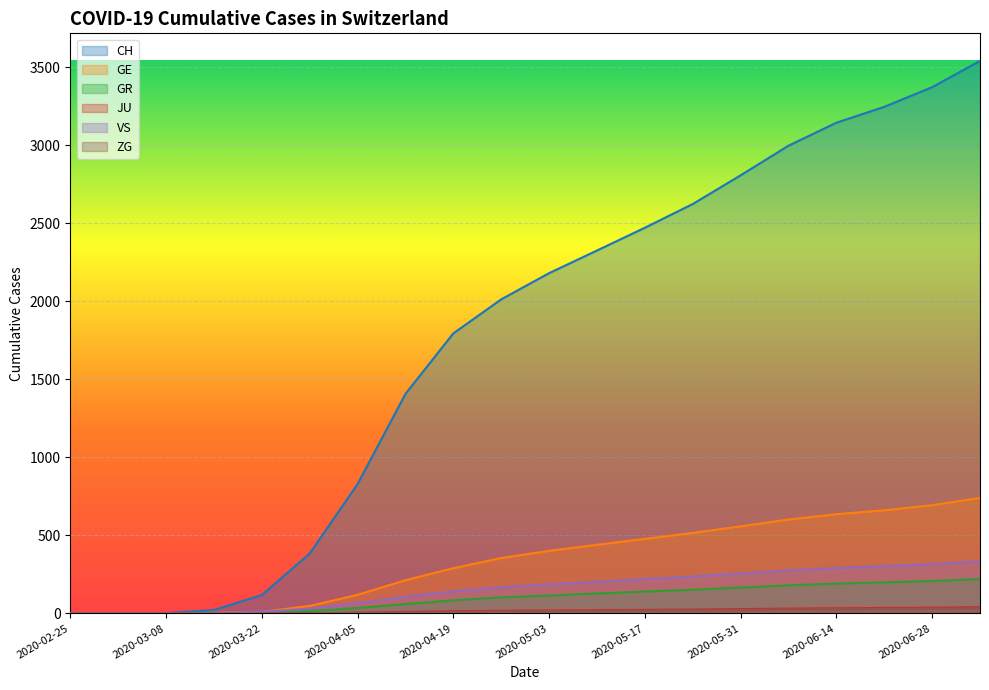

What is the sum of the GE values at 2020-04-12 and 2020-03-15?

217